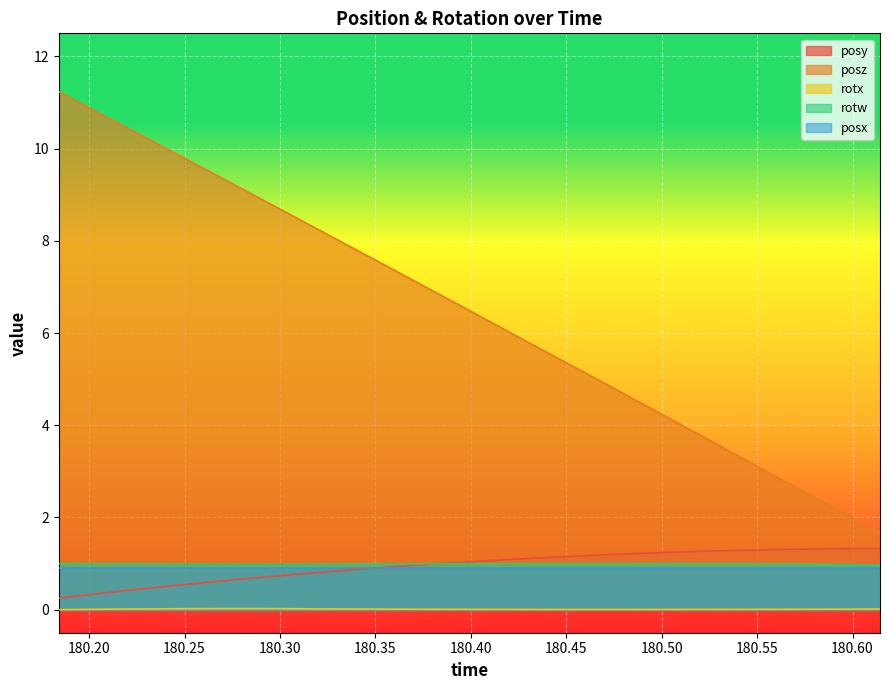

True or false: posz and rotw cross at least once.

False